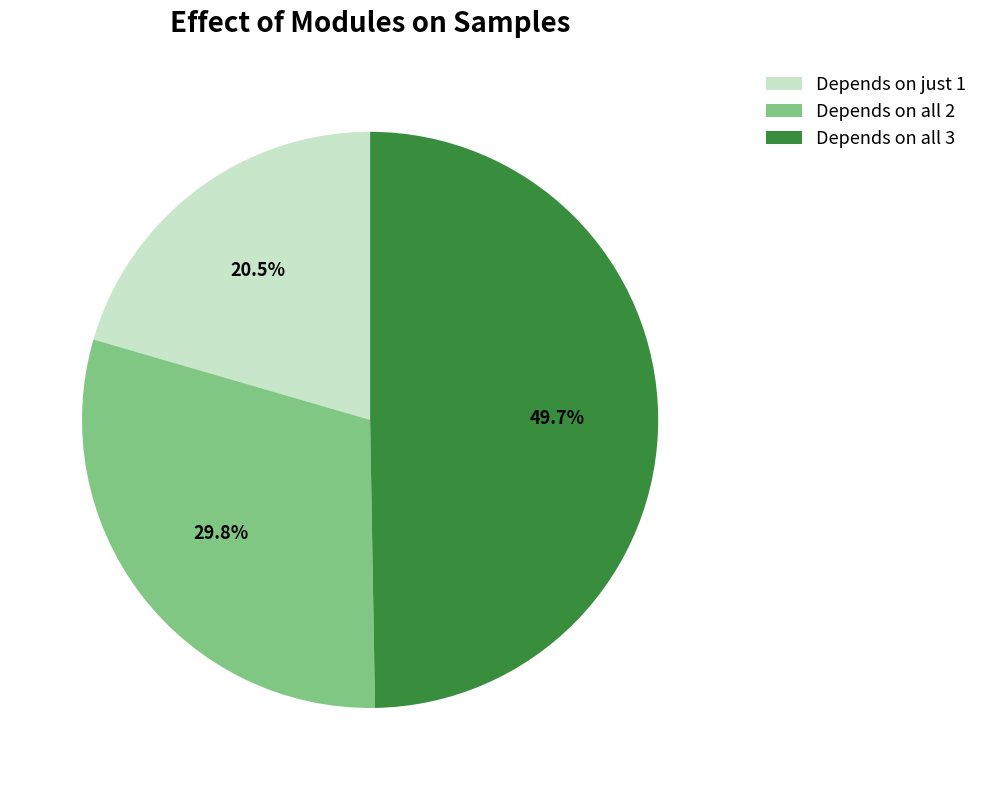

How many segments does this pie chart have?

3